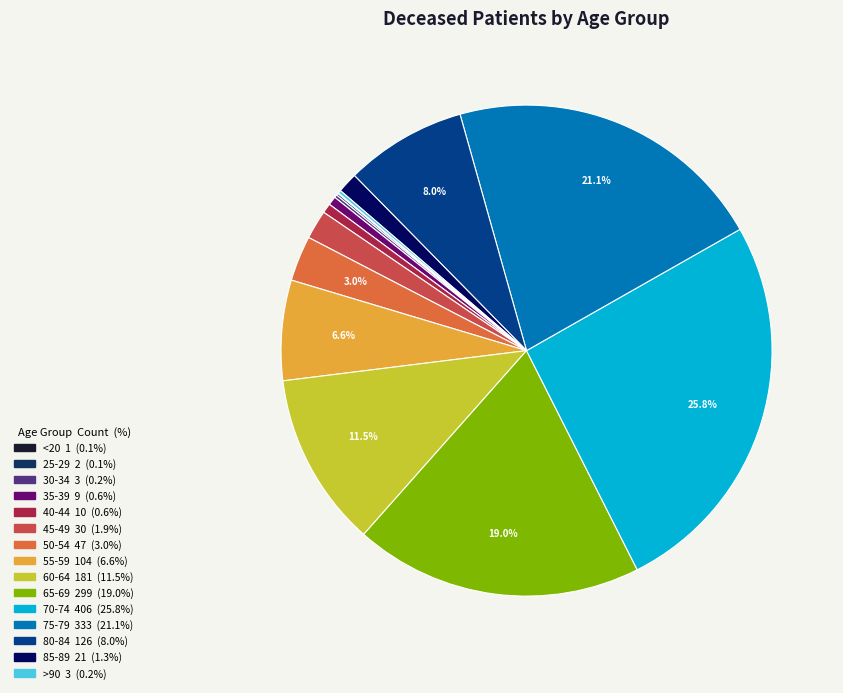

Does any single category account for the majority?

No